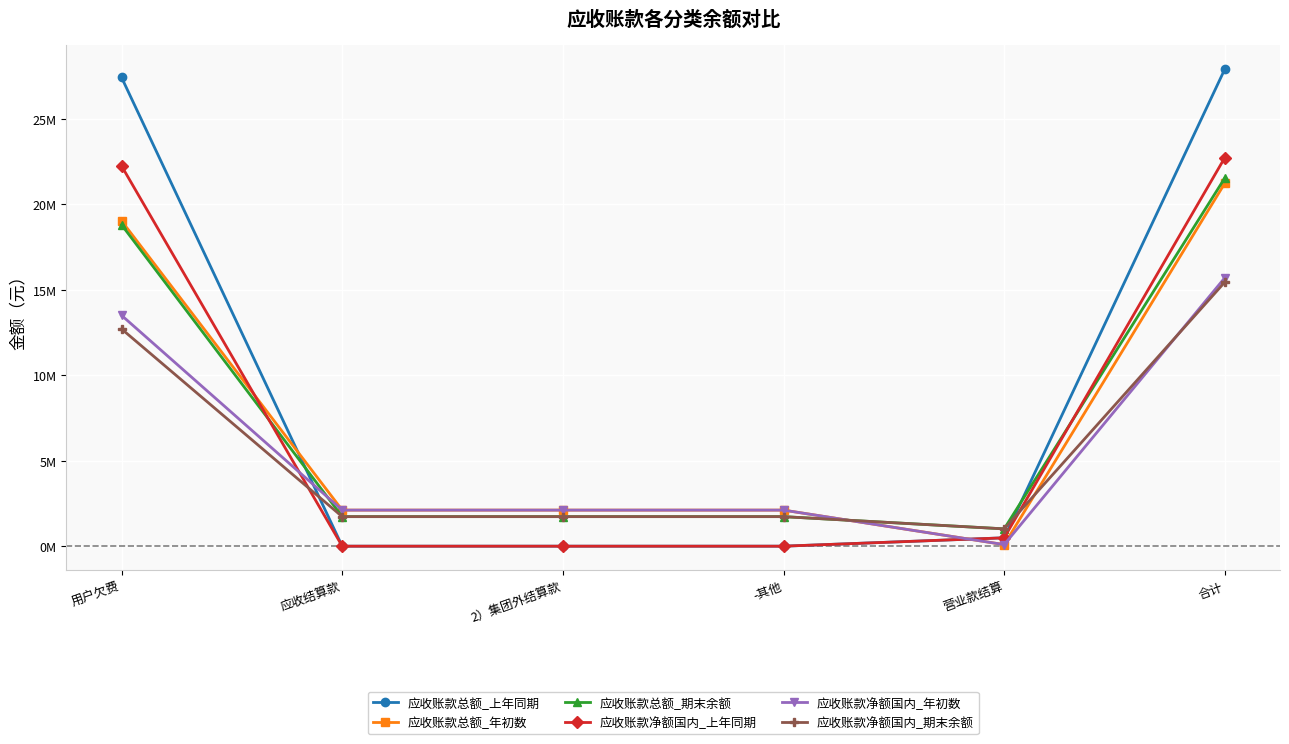

The value of 应收账款总额_年初数 at 2）集团外结算款 is 3.1. True or false?

False